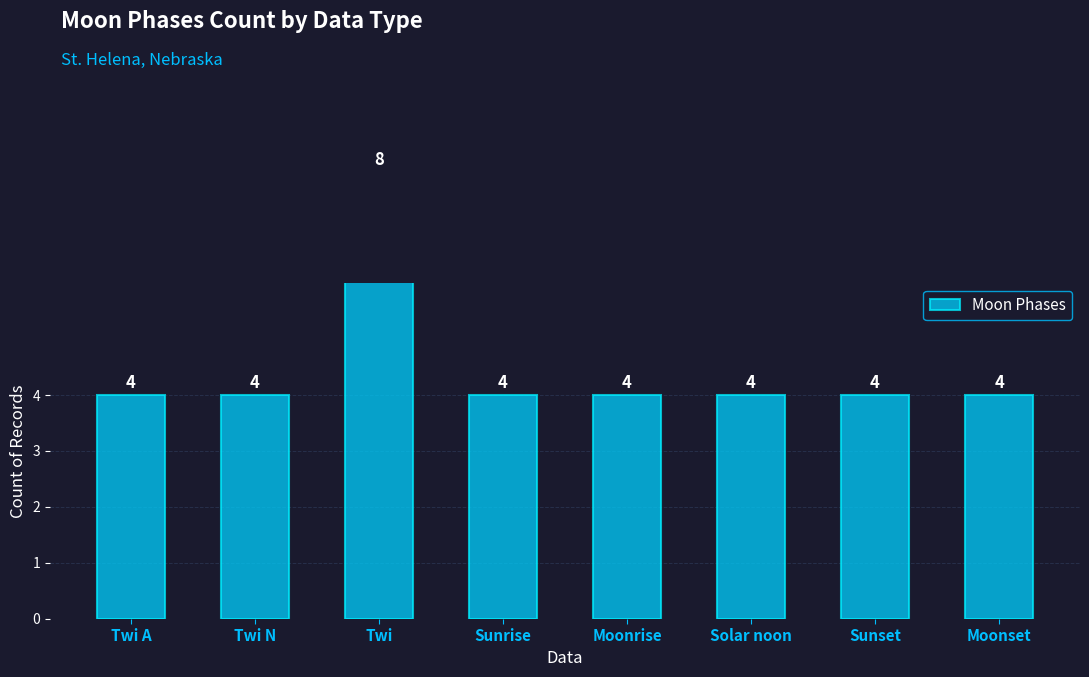

What is the value of the 7th bar from the left?

4